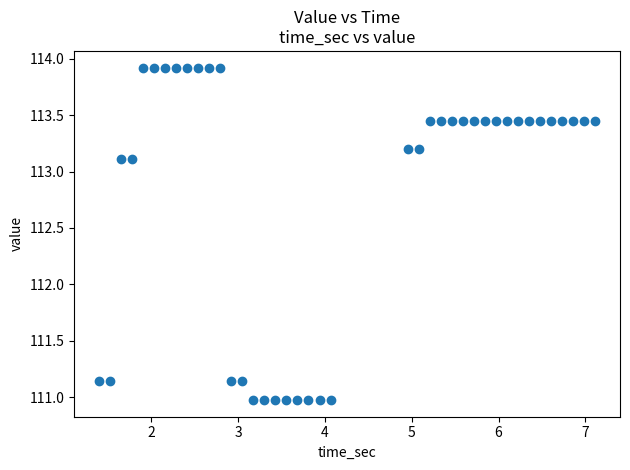

What is the range of X values (max minus min)?

5.7